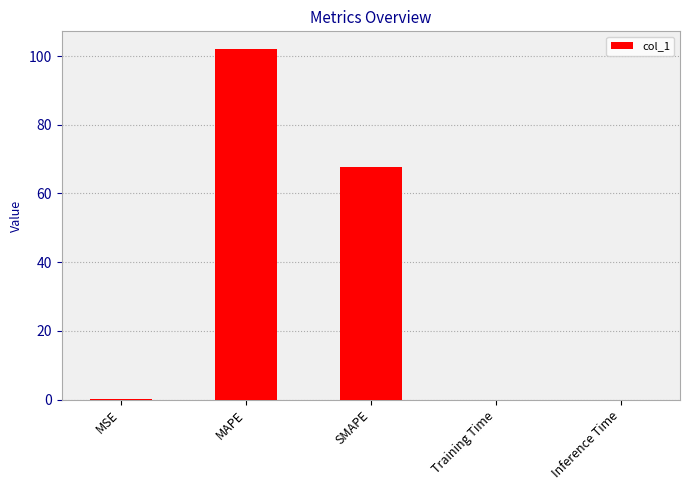

Is it true that the value at MAPE is 57.1?

False